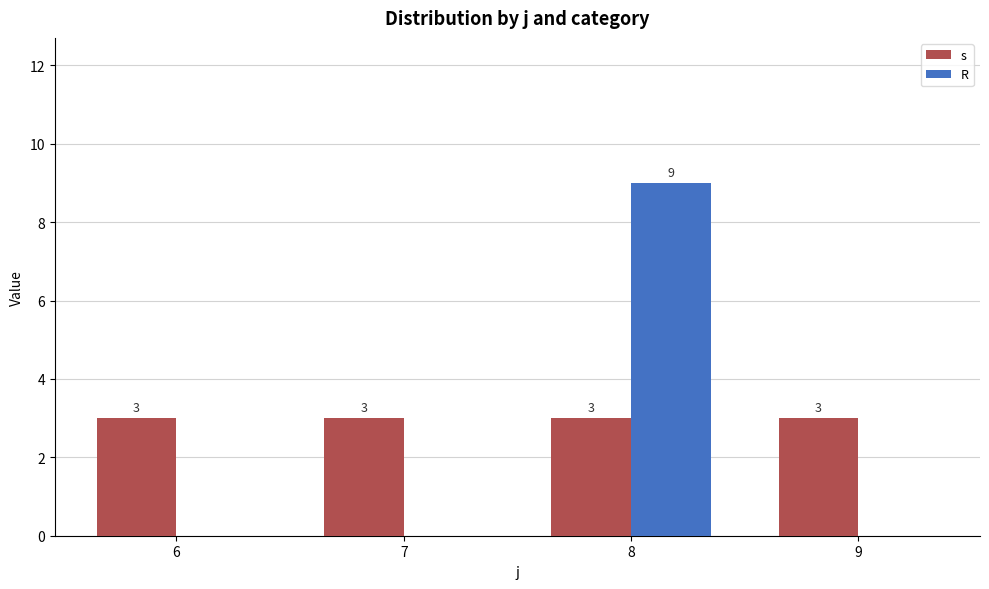

Is the value of R at 6 greater than the value of s at 9?

No